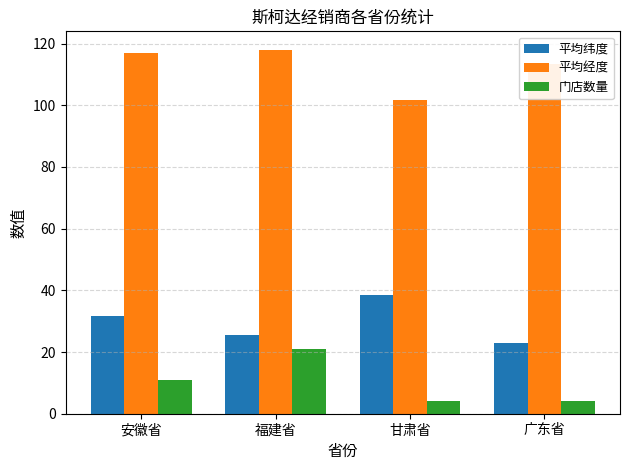

What is the sum of the 平均经度 values at 广东省 and 安徽省?

230.3